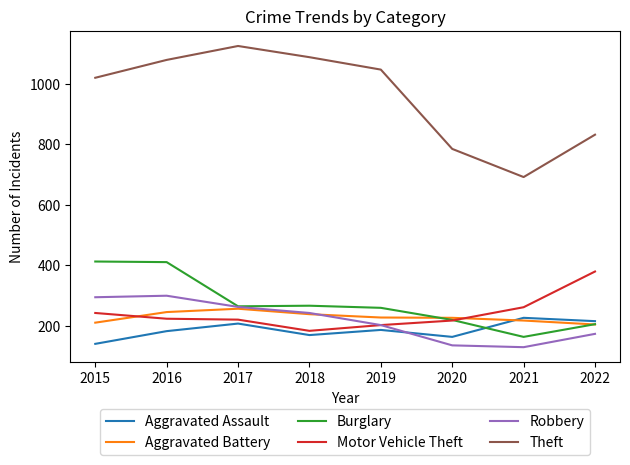

What value does the Burglary series have at 2018?

267